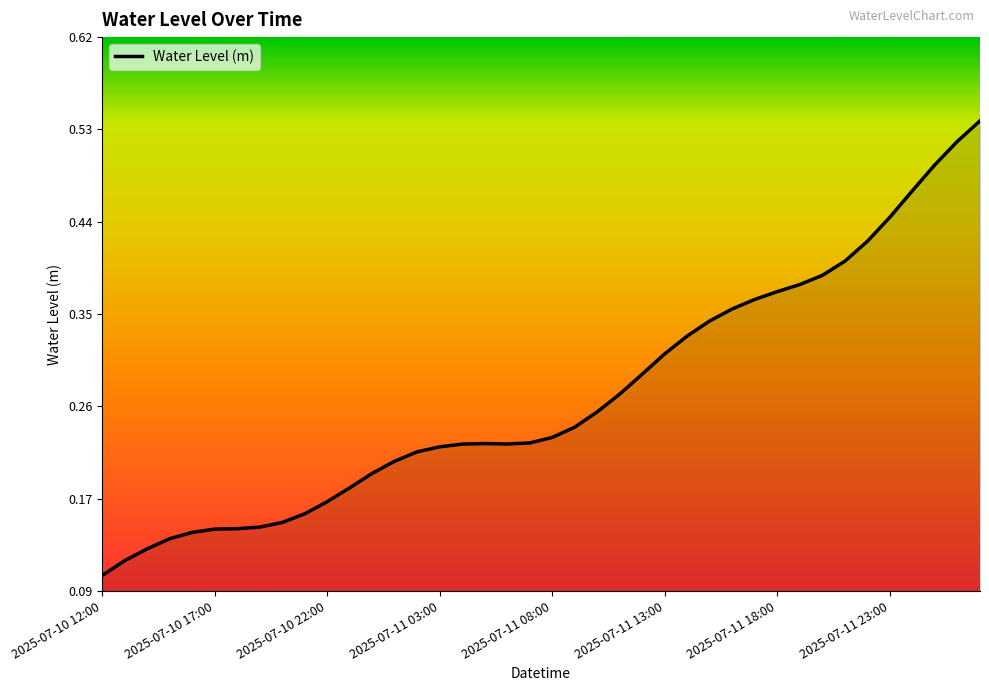

Where is the first local minimum?

18